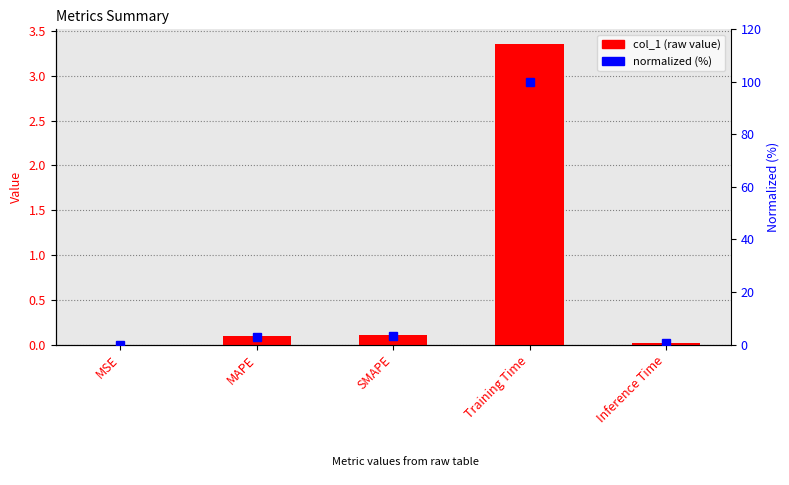

Rank the categories by normalized (%) value from highest to lowest.

Training Time, SMAPE, MAPE, Inference Time, MSE